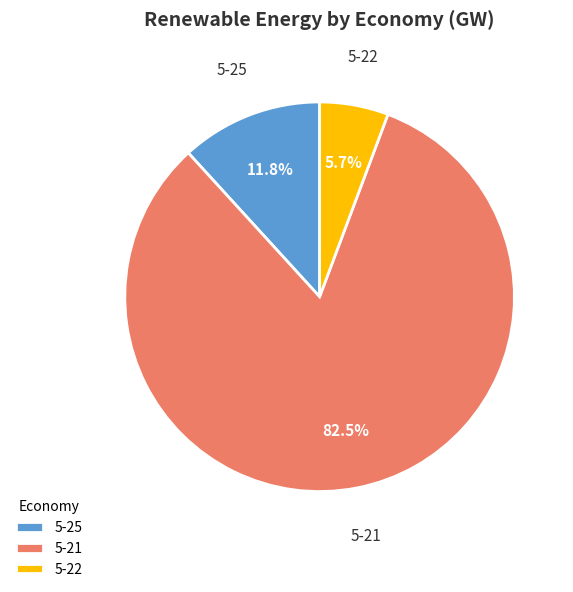

Is there a majority slice in this chart?

Yes